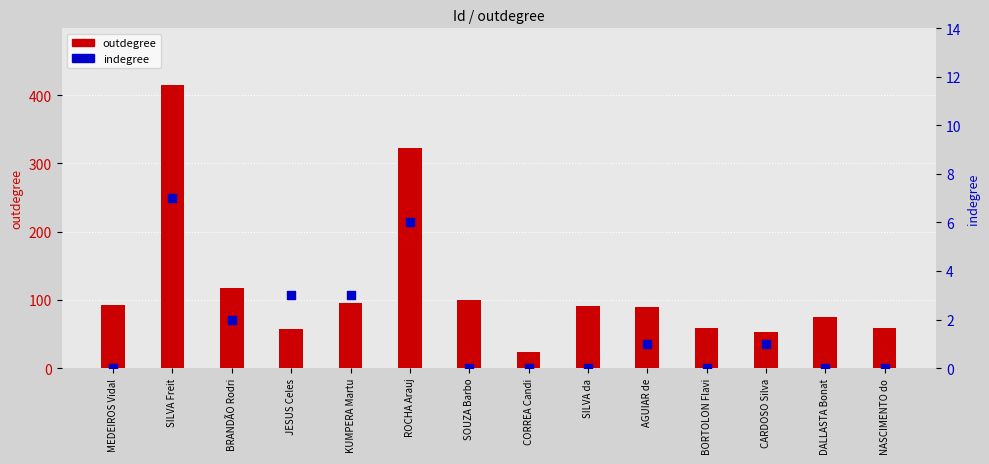

At how many categories does at least one series exceed 351?

1